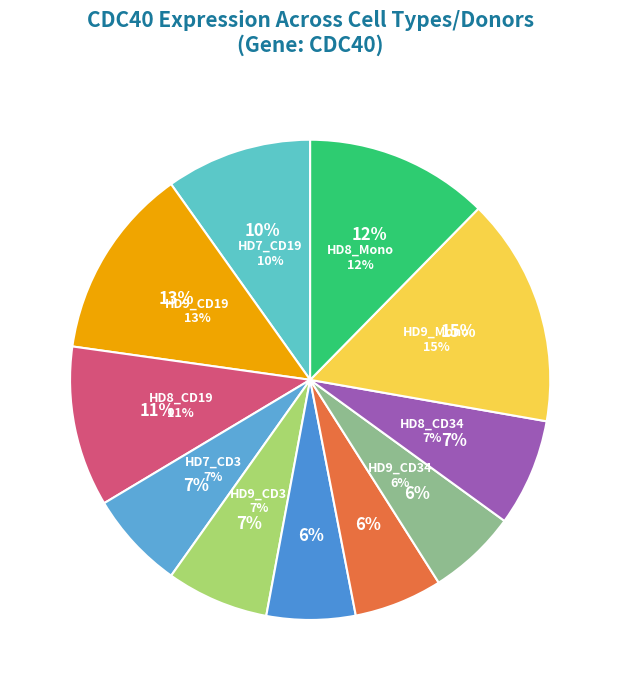

Does HD7_CD34 represent more than half of the total?

No